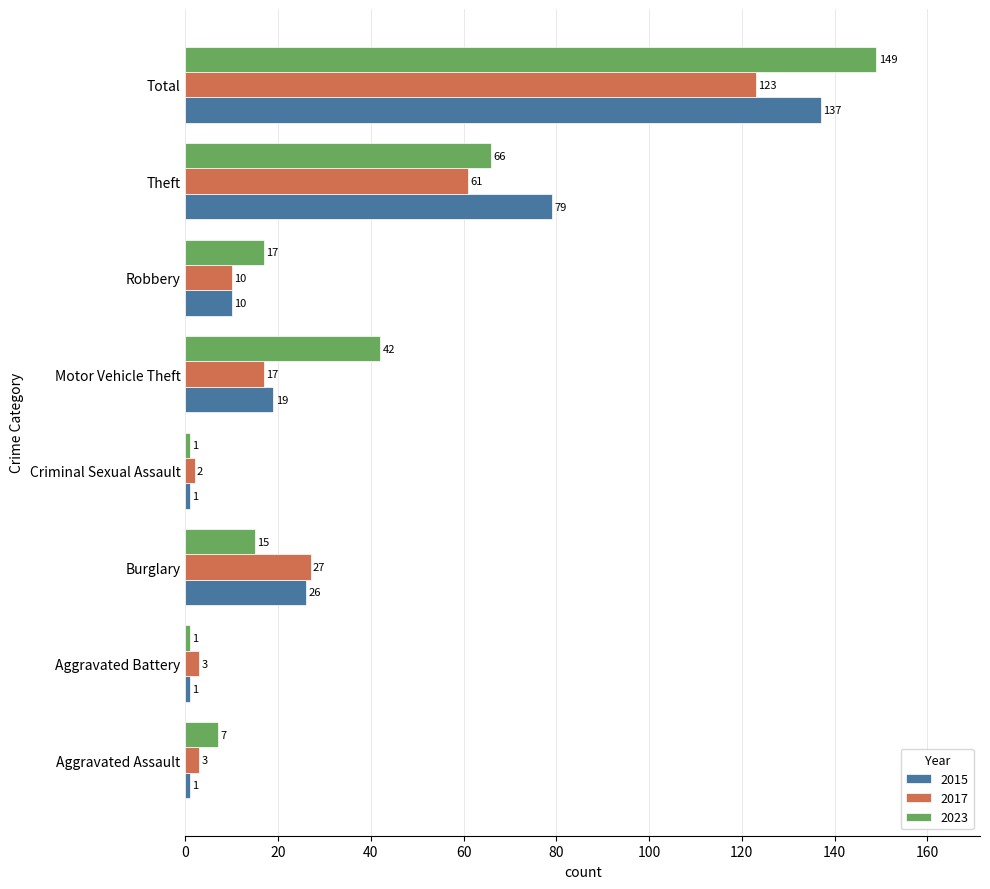

List the series in order of their overall mean, lowest first.

2017, 2015, 2023